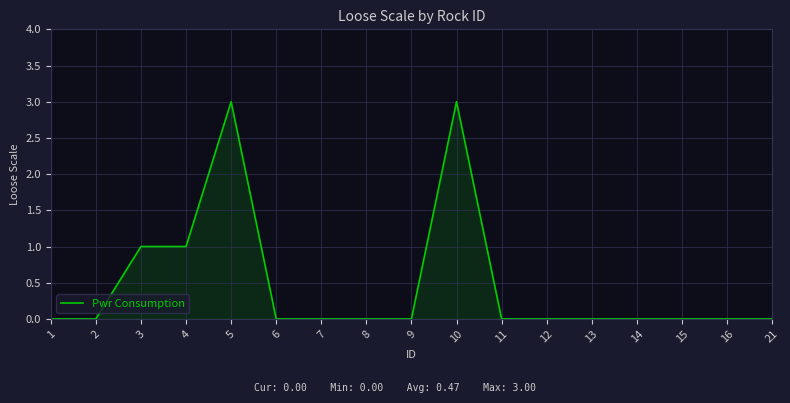

What is the greatest value displayed?

3